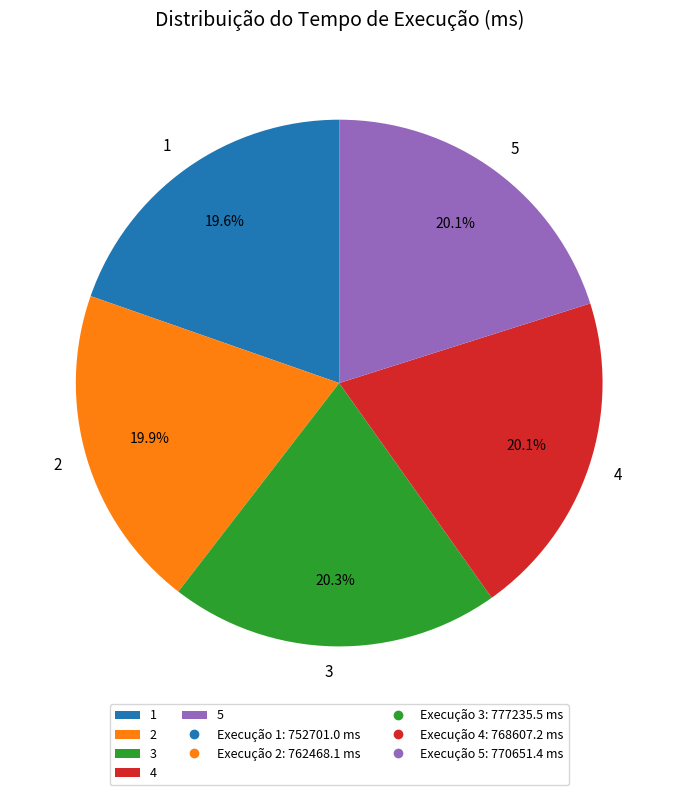

How many segments does this pie chart have?

5